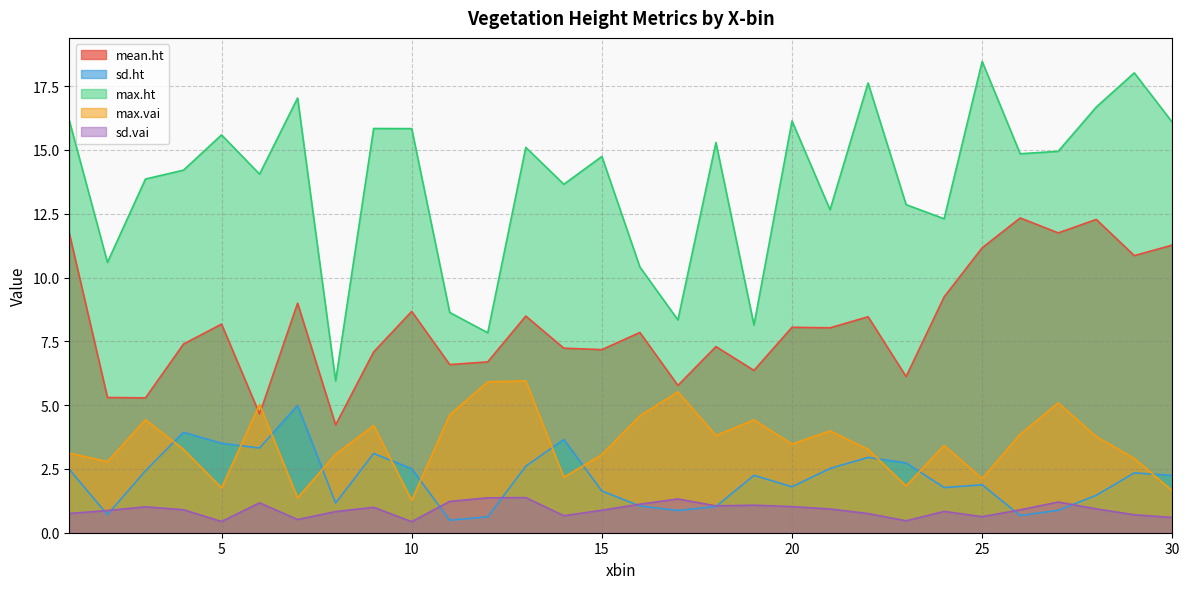

Reading left to right, list all the values displayed in this chart.

mean.ht: 1=11.7	2=5.3	3=5.3	4=7.4	5=8.2	6=4.7	7=9.0	8=4.2	9=7.1	10=8.7	11=6.6	12=6.7	13=8.5	14=7.2	15=7.2	16=7.8	17=5.8	18=7.3	19=6.4	20=8.1	21=8.0	22=8.5	23=6.1	24=9.2	25=11.2	26=12.3	27=11.7	28=12.3	29=10.9	30=11.3
sd.ht: 1=2.5	2=0.7	3=2.4	4=3.9	5=3.5	6=3.3	7=5.0	8=1.2	9=3.1	10=2.5	11=0.5	12=0.6	13=2.6	14=3.7	15=1.6	16=1.0	17=0.9	18=1.0	19=2.2	20=1.8	21=2.5	22=2.9	23=2.7	24=1.8	25=1.9	26=0.7	27=0.9	28=1.5	29=2.3	30=2.2
max.ht: 1=16.1	2=10.6	3=13.9	4=14.2	5=15.6	6=14.1	7=17.0	8=5.9	9=15.8	10=15.8	11=8.6	12=7.8	13=15.1	14=13.7	15=14.7	16=10.4	17=8.3	18=15.3	19=8.1	20=16.1	21=12.7	22=17.6	23=12.9	24=12.3	25=18.5	26=14.8	27=14.9	28=16.7	29=18.0	30=16.1
max.vai: 1=3.1	2=2.8	3=4.4	4=3.3	5=1.8	6=5.0	7=1.4	8=3.1	9=4.2	10=1.3	11=4.6	12=5.9	13=6.0	14=2.2	15=3.1	16=4.6	17=5.5	18=3.8	19=4.4	20=3.5	21=4.0	22=3.3	23=1.8	24=3.4	25=2.1	26=3.9	27=5.1	28=3.8	29=2.9	30=1.6
sd.vai: 1=0.8	2=0.9	3=1.0	4=0.9	5=0.4	6=1.2	7=0.5	8=0.8	9=1.0	10=0.4	11=1.2	12=1.4	13=1.4	14=0.7	15=0.9	16=1.1	17=1.3	18=1.1	19=1.1	20=1.0	21=0.9	22=0.8	23=0.5	24=0.8	25=0.6	26=0.9	27=1.2	28=0.9	29=0.7	30=0.6